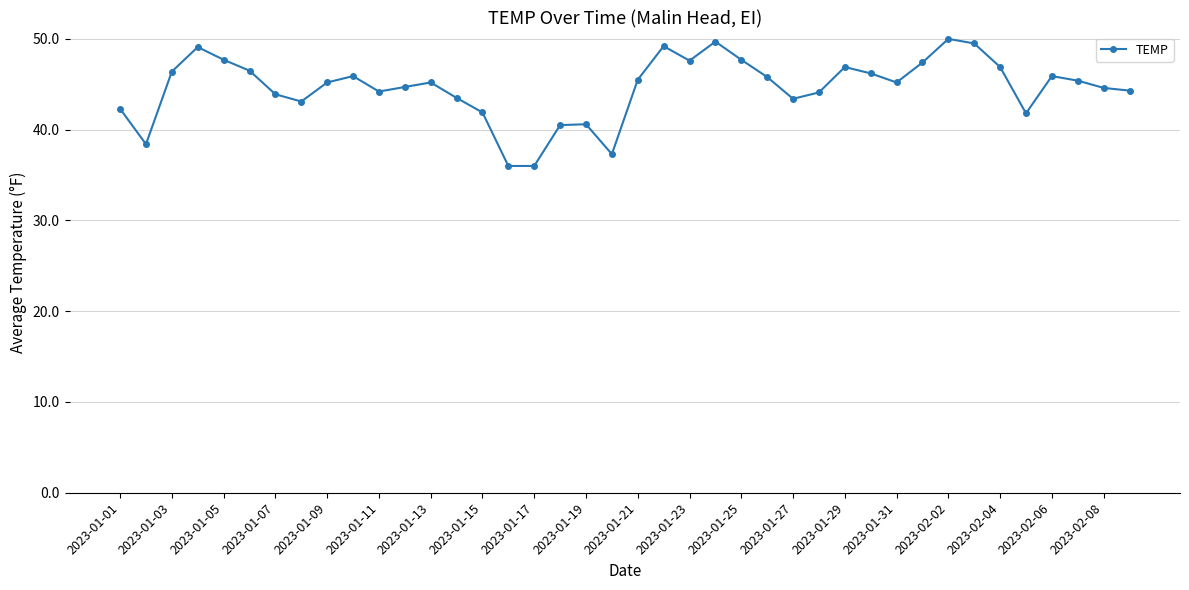

What is the maximum value shown in the chart?

50.0